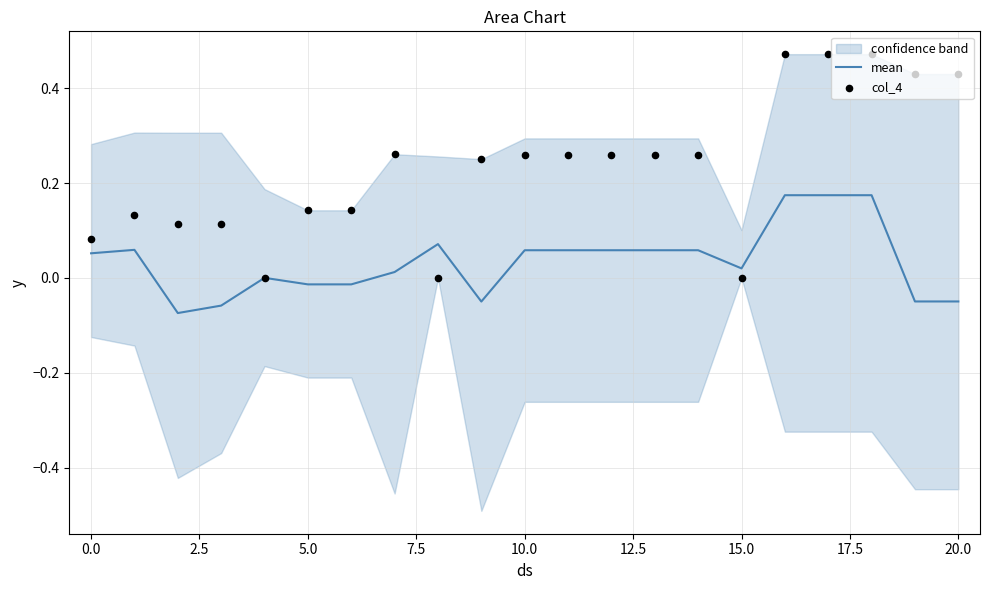

Which series reaches the minimum Y coordinate?

mean